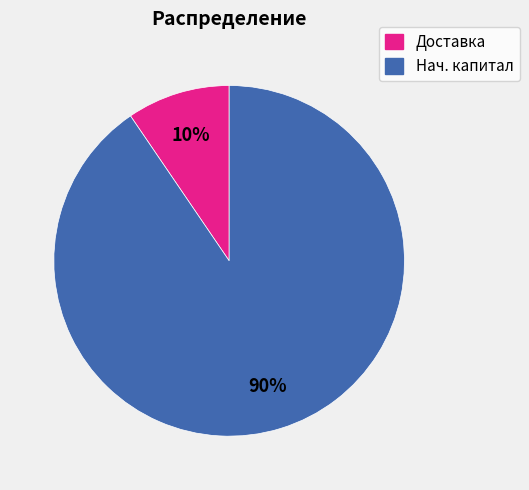

The Доставка slice represents 15% of the pie. True or false?

False